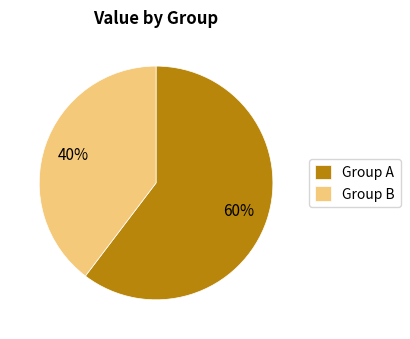

To the nearest percent, what portion does Group A represent?

60%